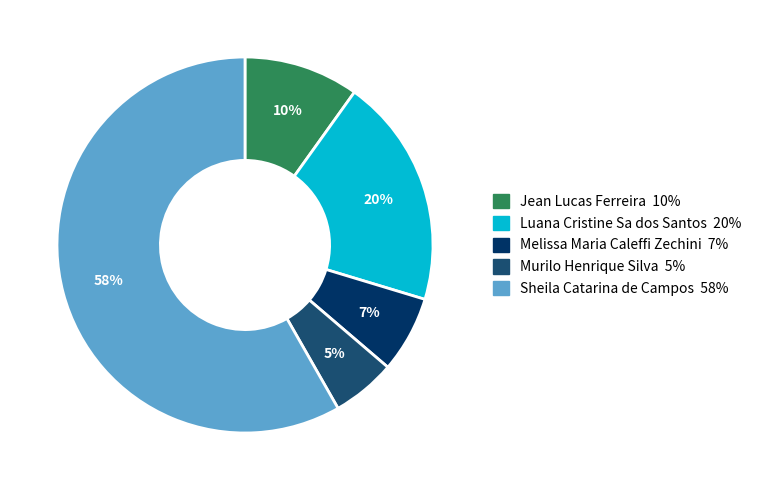

Rank the categories by value from highest to lowest.

Sheila Catarina de Campos, Luana Cristine Sa dos Santos, Jean Lucas Ferreira, Melissa Maria Caleffi Zechini, Murilo Henrique Silva